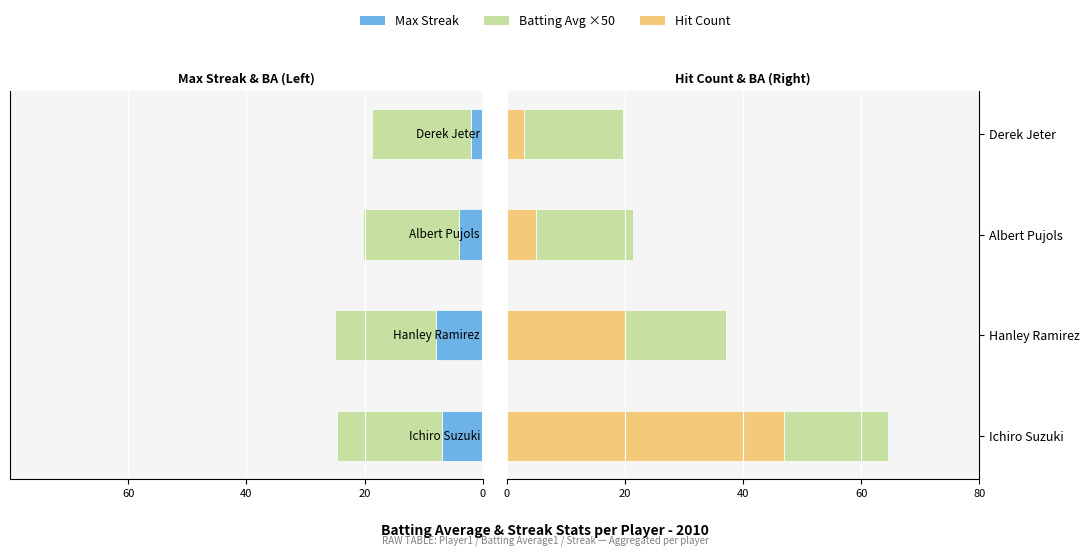

What is the average value of the Batting Avg ×50 series?

16.9